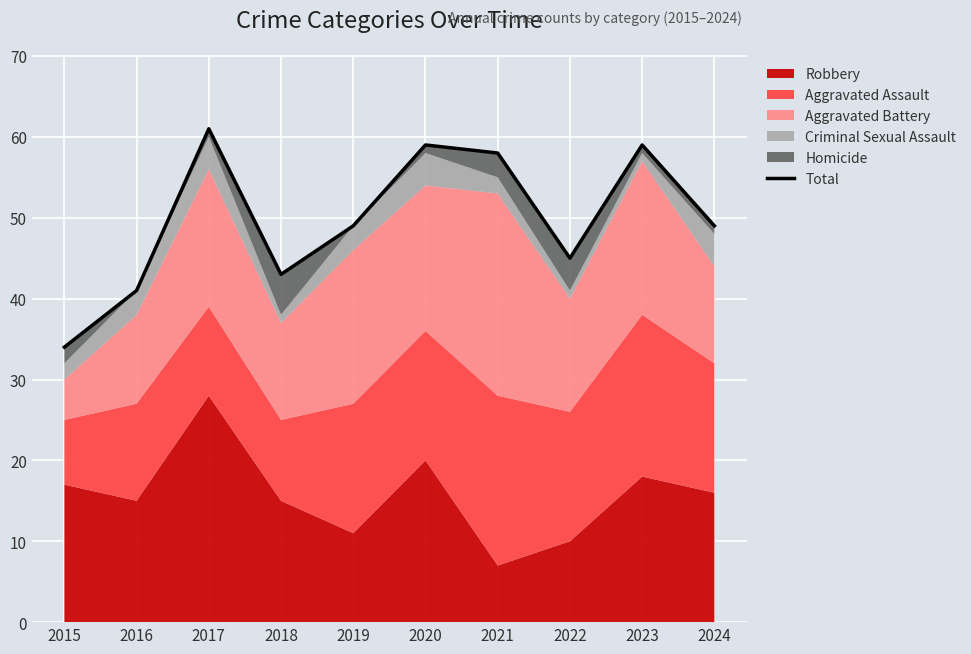

Between 2015 and 2016, which is larger?

2016